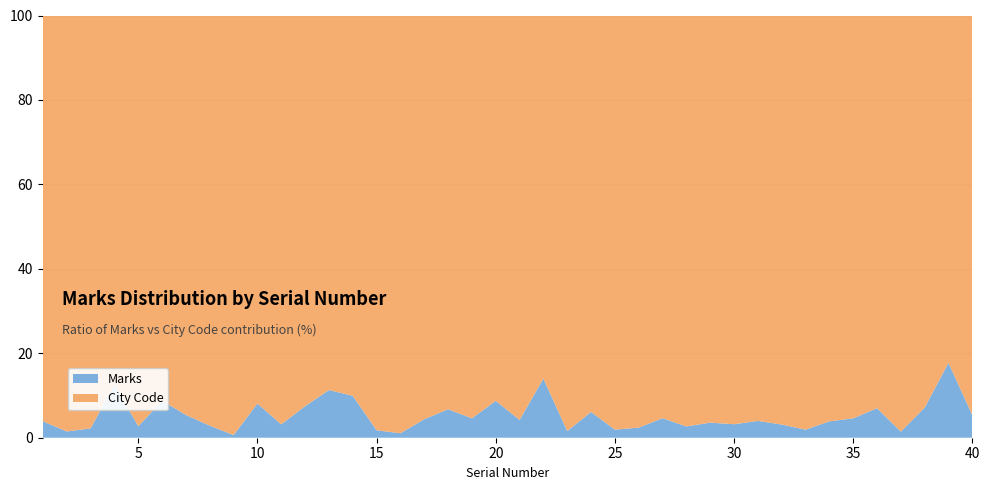

Reading left to right, list all the values displayed in this chart.

Marks: 110	41	62	392	76	262	155	80	17	240	89	220	347	300	49	29	125	197	131	261	120	443	44	177	53	67	132	75	101	90	113	88	53	110	131	205	40	209	587	154
City Code: 2724	2724	2724	2724	2724	2724	2724	2724	2724	2724	2724	2724	2724	2724	2724	2724	2724	2724	2724	2724	2724	2724	2724	2724	2724	2724	2724	2724	2724	2724	2724	2724	2724	2724	2724	2724	2724	2724	2724	2724